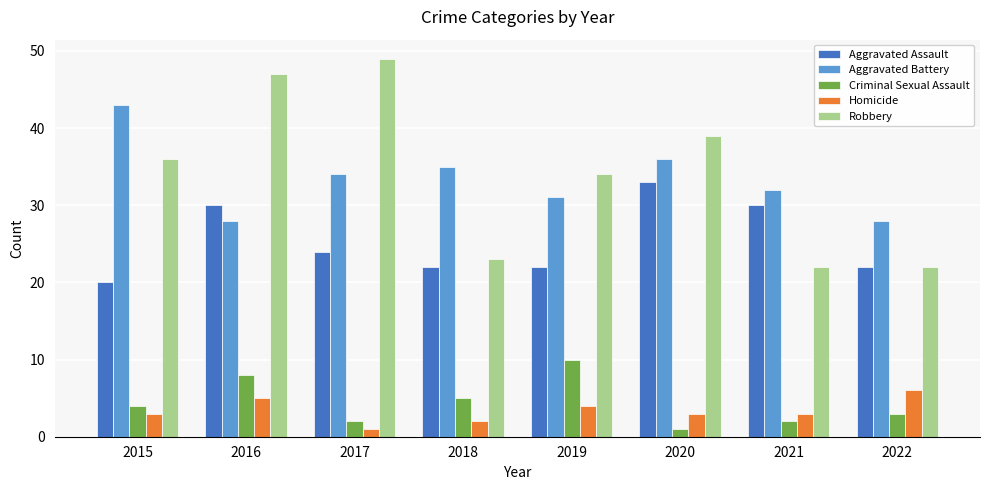

Which series changed the most between 2016 and 2018?

Robbery